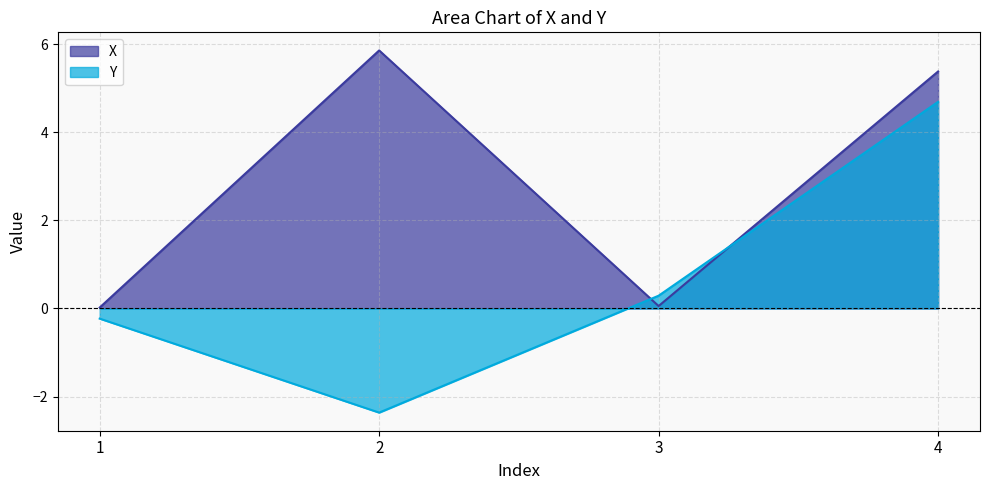

How many times do X and Y cross each other?

2